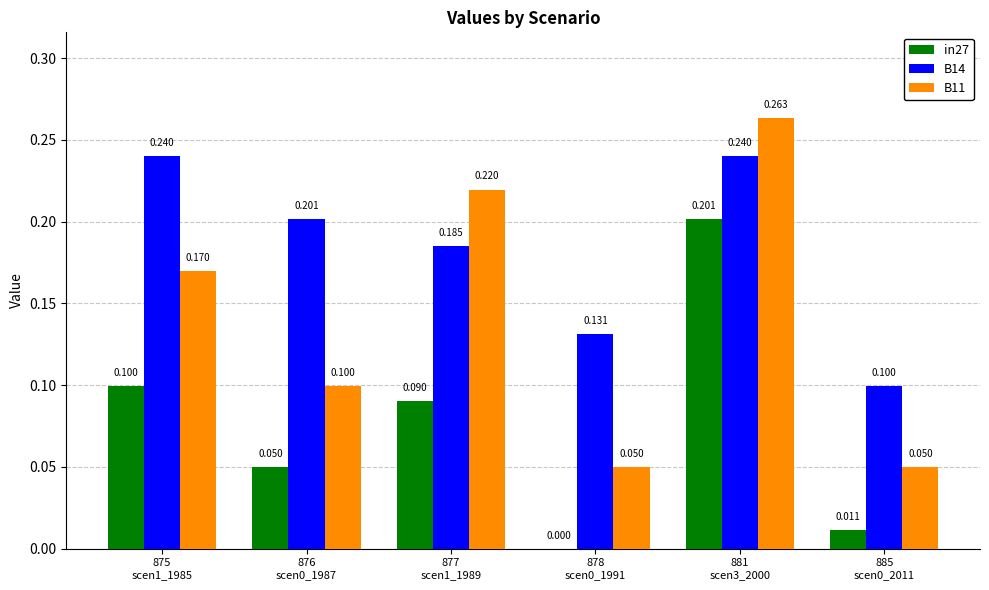

What is the total value across all series at 875
scen1_1985?

0.5